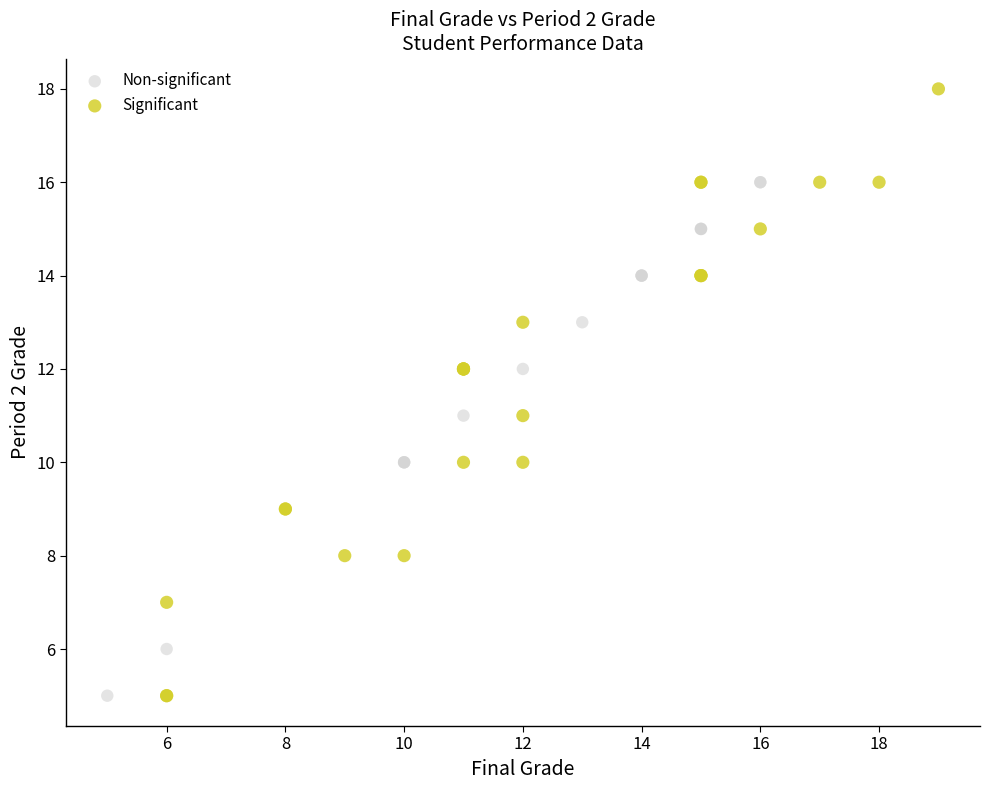

Which series has the widest spread of Y values?

Significant